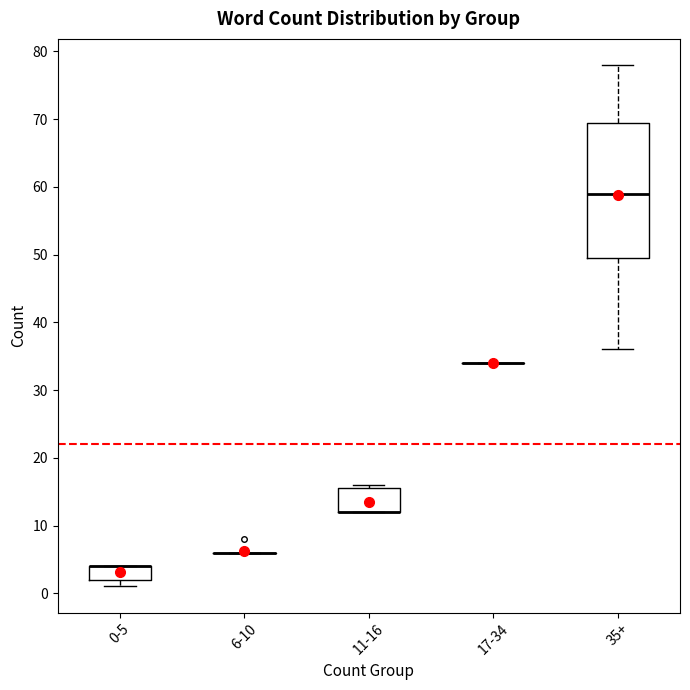

Reading left to right, transcribe this box plot: for each box, give where its median line is, the range the box spans, and where its two whiskers end, as read against the y-axis. The values are not printed on the chart, so give them approximately, as read against the axis.

0-5: median 4 (drawn on the box's upper edge), box 2 to 4, whiskers 1 to 4
6-10: box collapsed to a line at 6, whiskers 6 to 6
11-16: median 12 (drawn on the box's lower edge), box 12 to 16, whiskers 12 to 16 (just above the box's upper edge)
17-34: box collapsed to a line at 34, whiskers 34 to 34
35+: median 59, box 50 to 70, whiskers 36 to 78